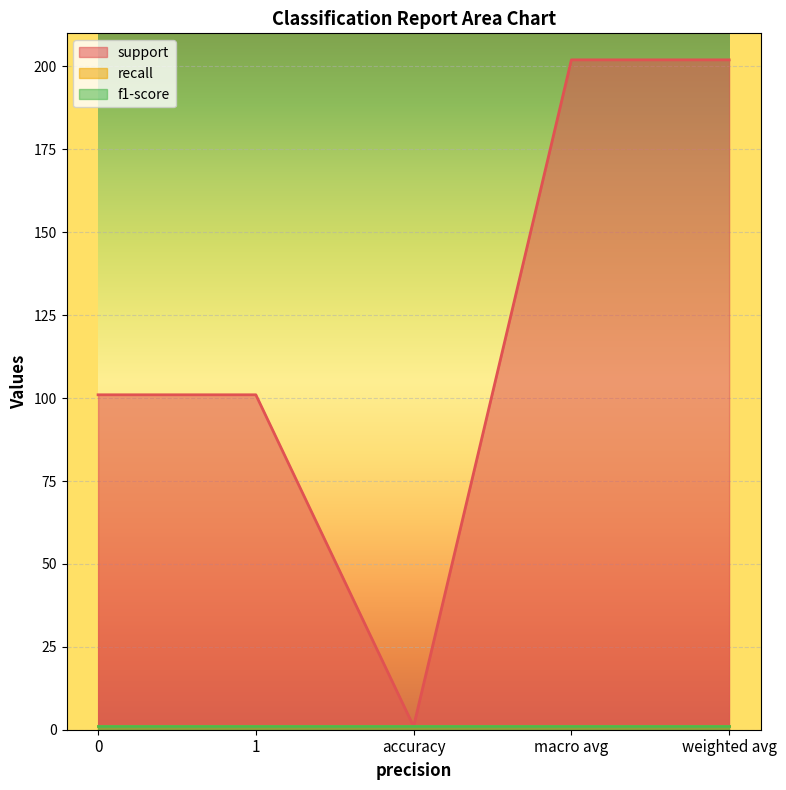

True or false: support and f1-score cross at least once.

False